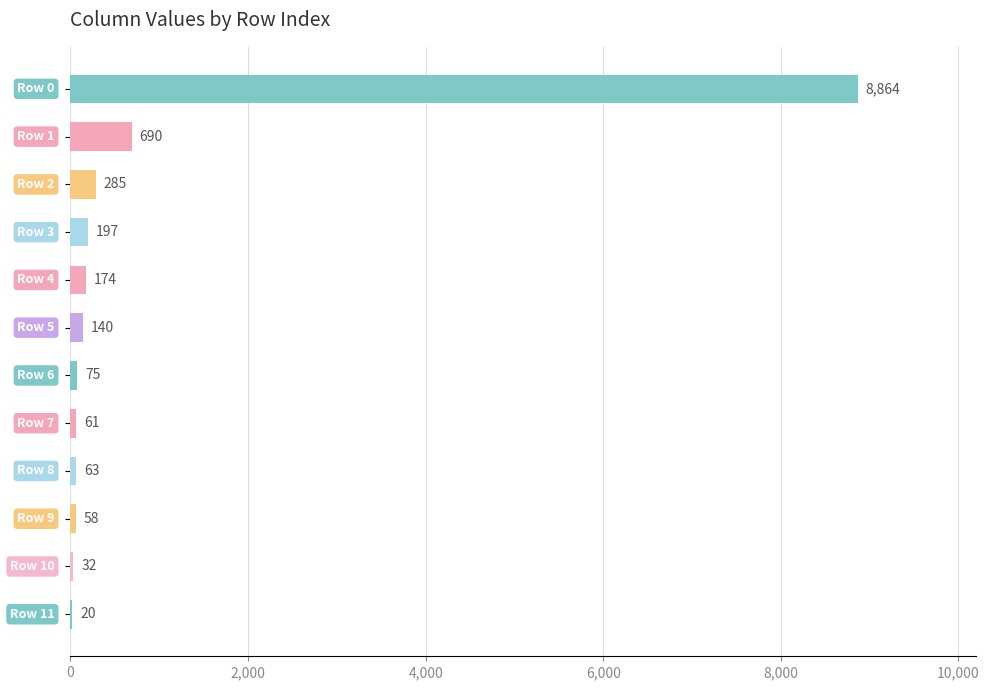

What is the greatest value displayed?

8864